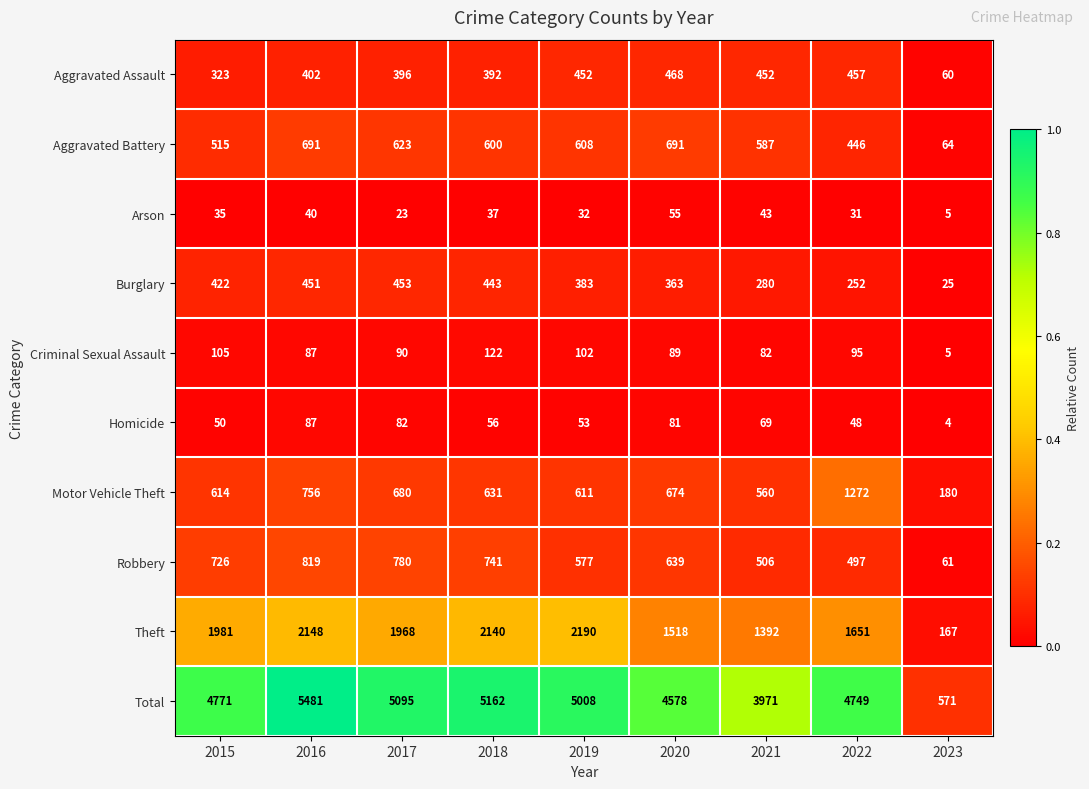

At which label does Burglary reach its peak?

2017